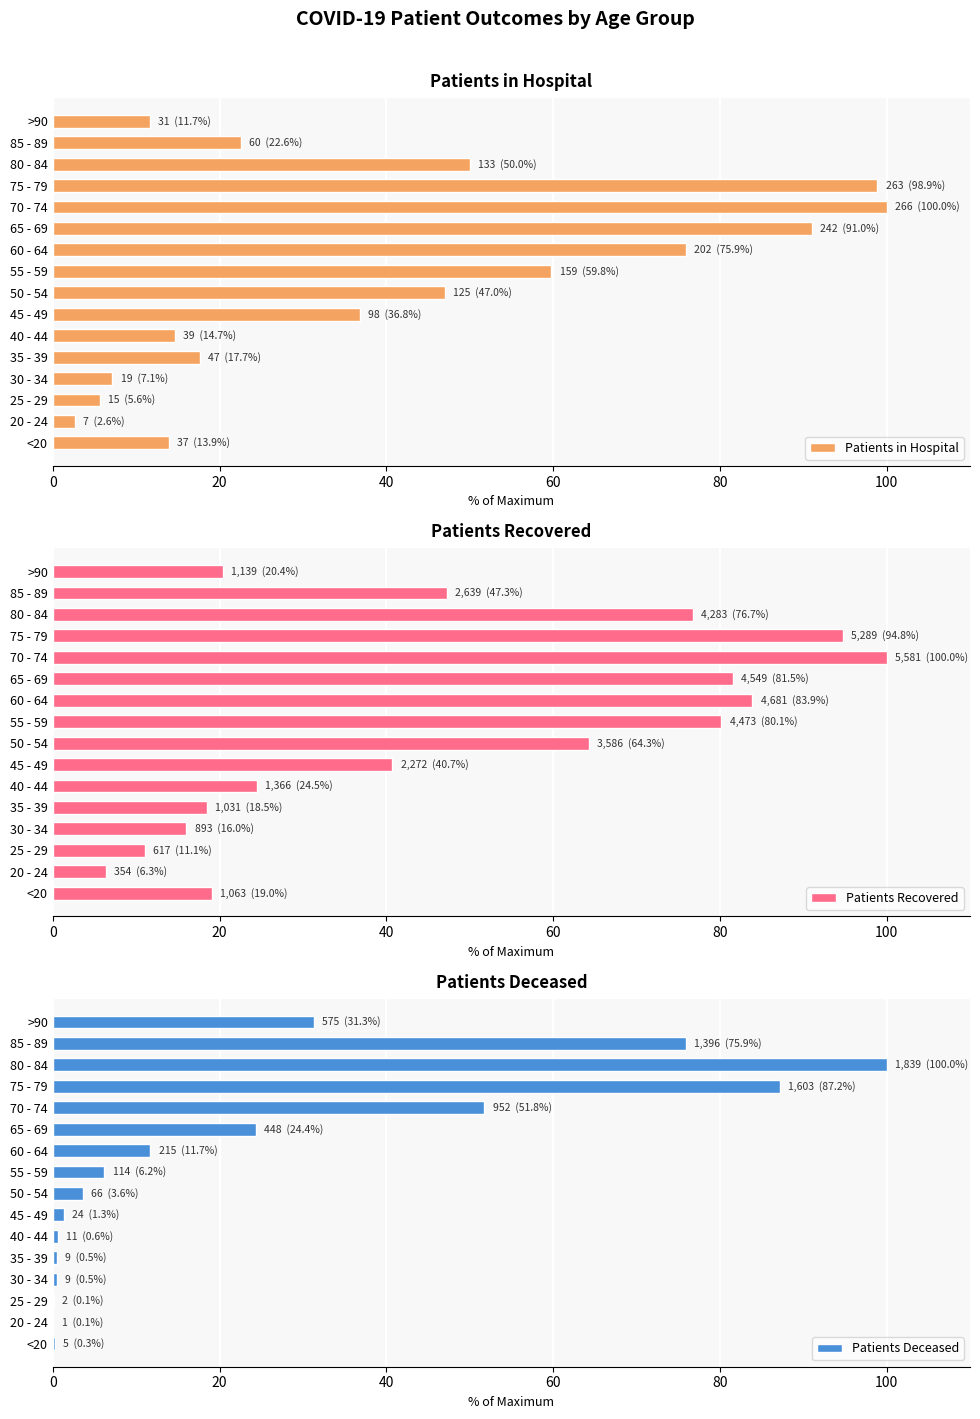

How many categories are shown in the chart?

16